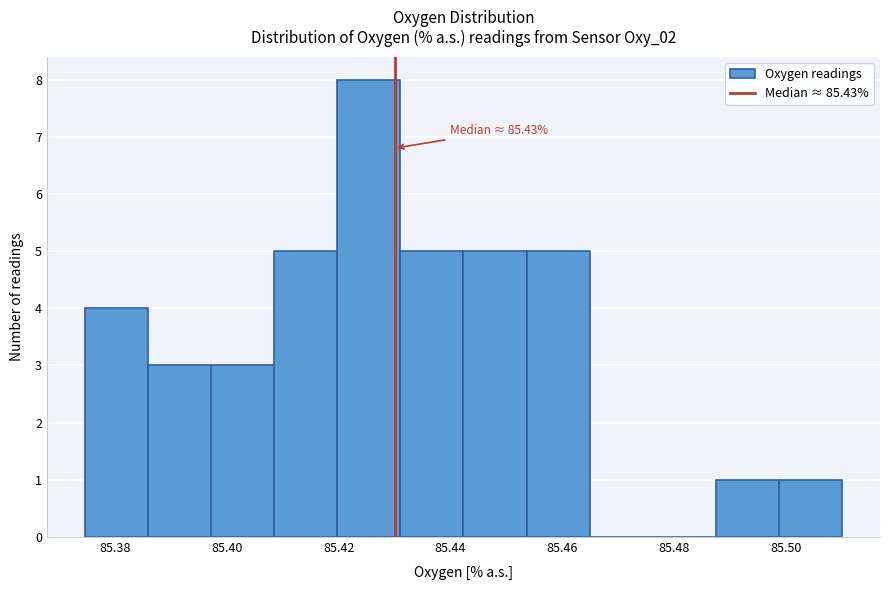

Over which range of the x-axis is the bar tallest?

85.420 to 85.432